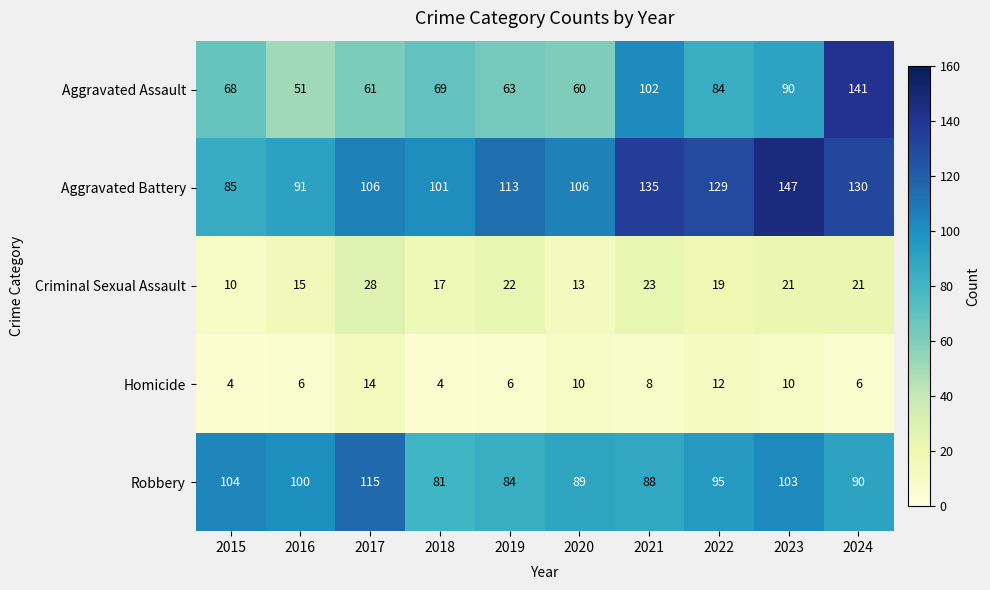

At 2017, list the series in order from largest to smallest.

Robbery, Aggravated Battery, Aggravated Assault, Criminal Sexual Assault, Homicide